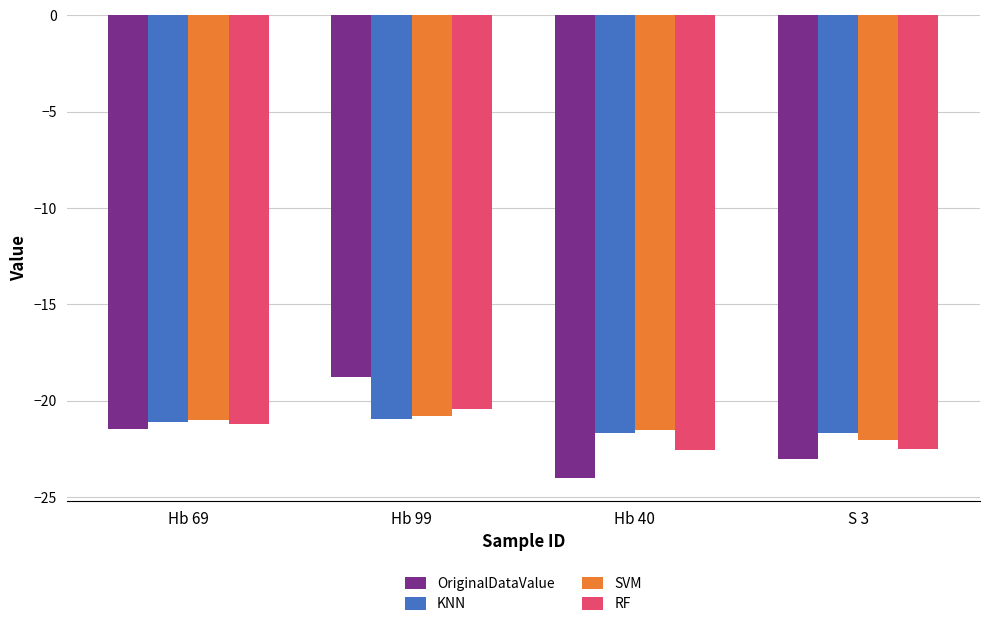

At which label does SVM first exceed -21?

Hb 99